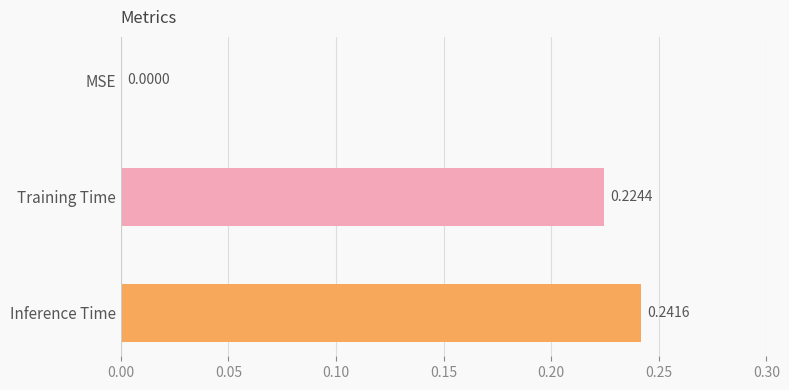

What is the sum of all values?

0.5